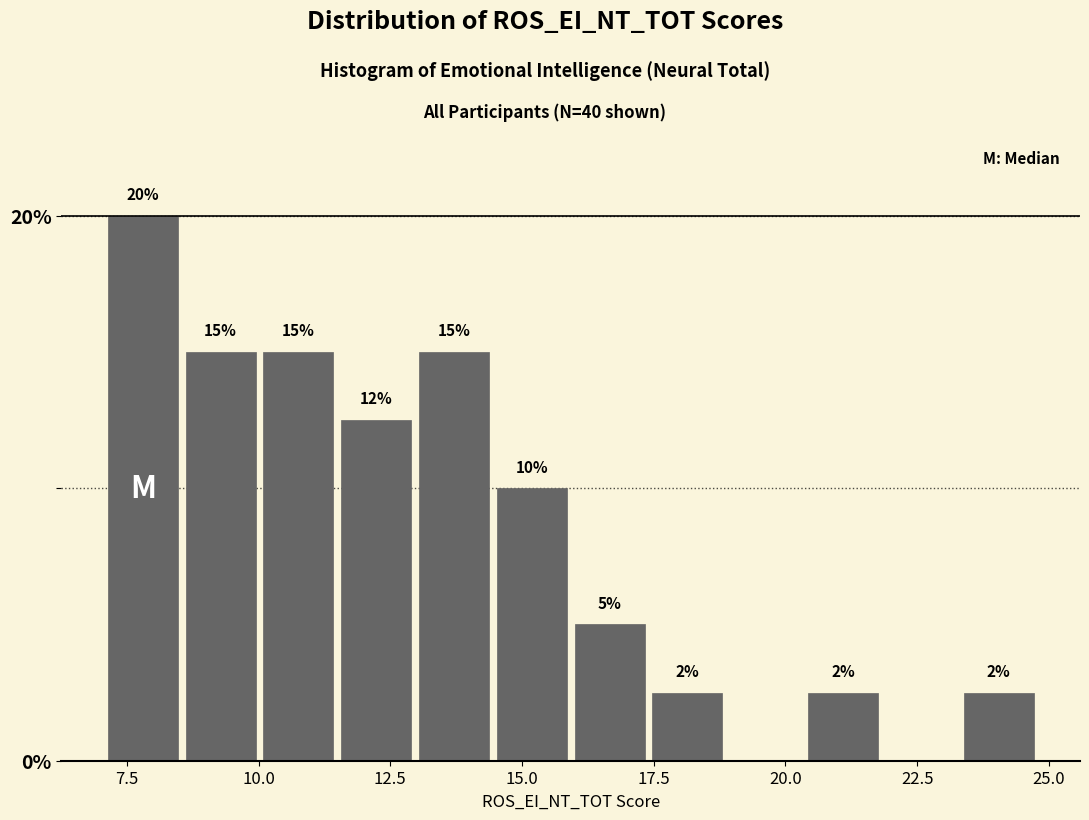

Read against the x-axis, roughly where is the centre of the tallest bar?

8.0